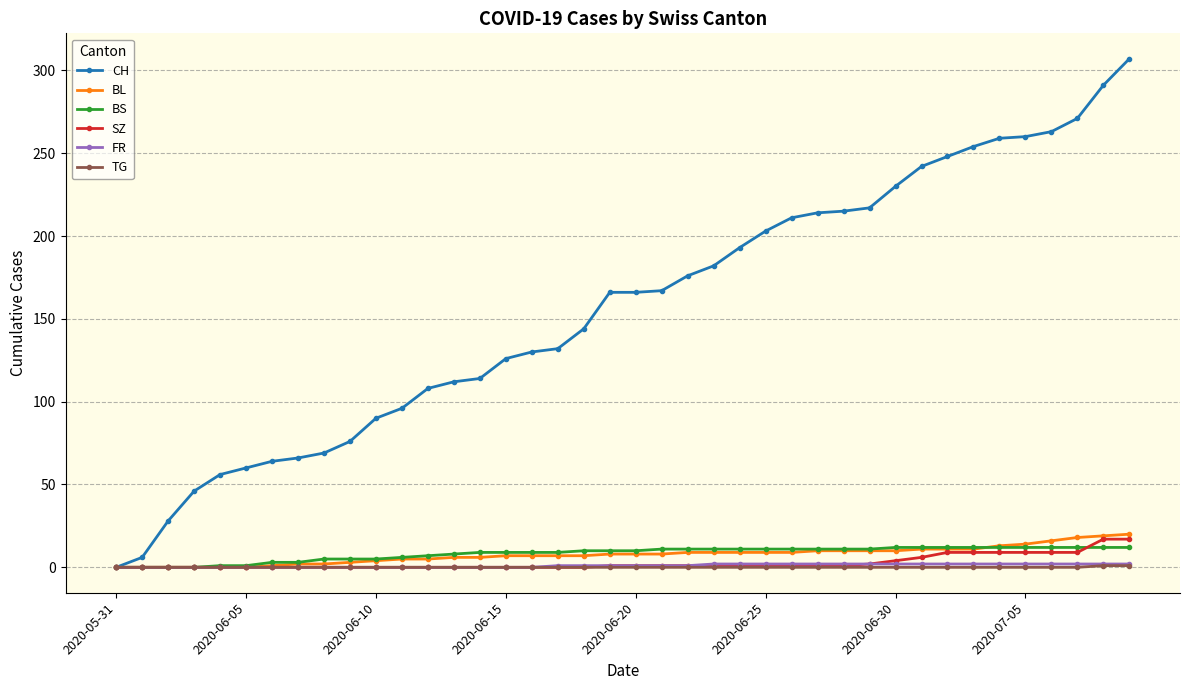

Which series has the largest range (max minus min)?

CH